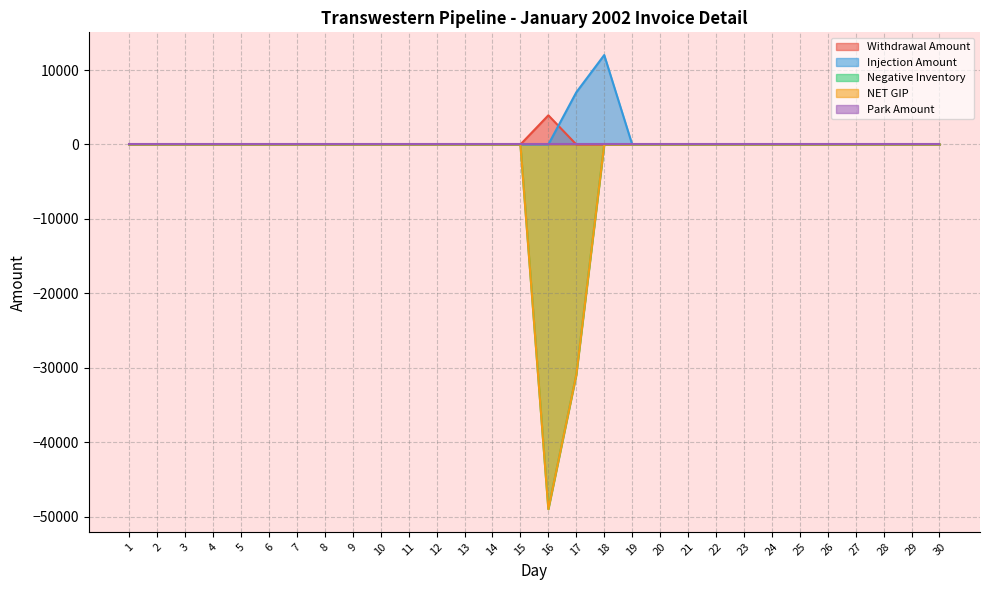

At how many categories does at least one series exceed -42581?

30